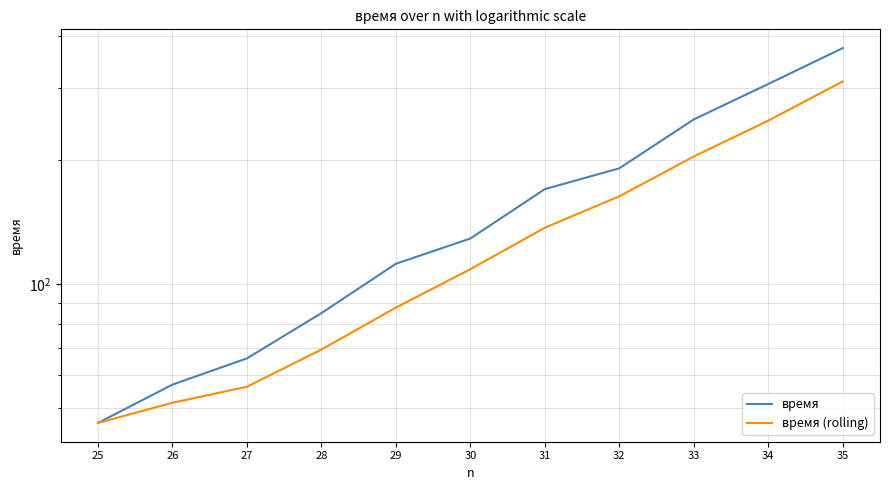

True or false: время has a value of 25.0 at 25.

False